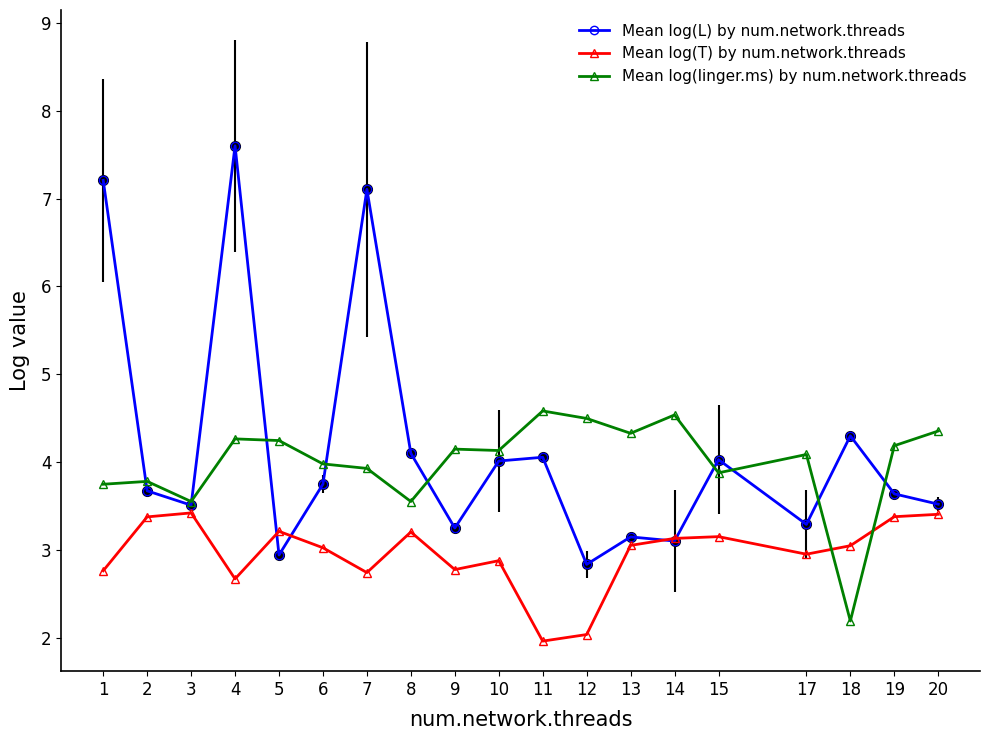

Which series changed the most between 8 and 18?

Mean log(linger.ms) by num.network.threads